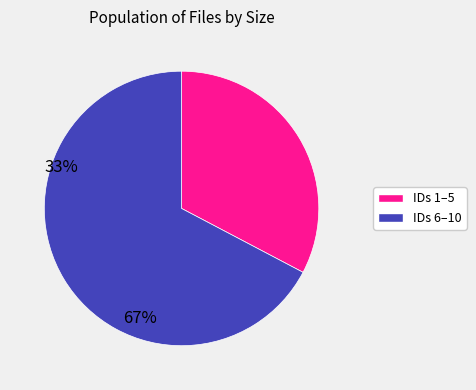

Is there a majority slice in this chart?

Yes